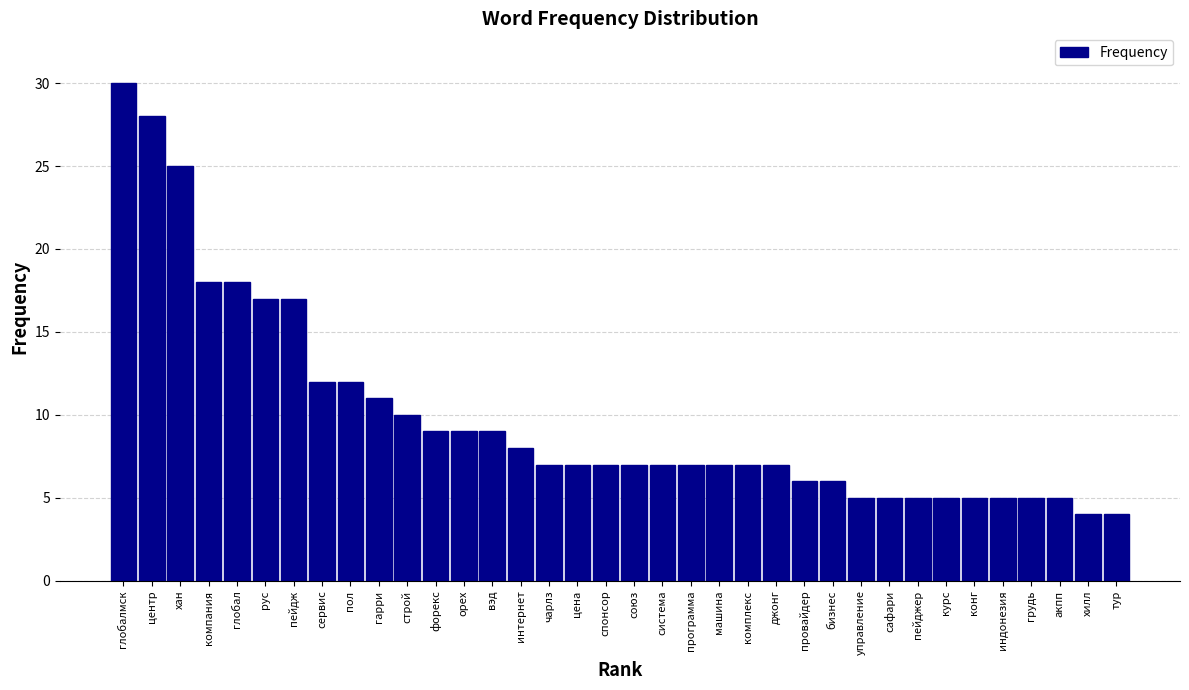

What is the minimum value shown in the chart?

4